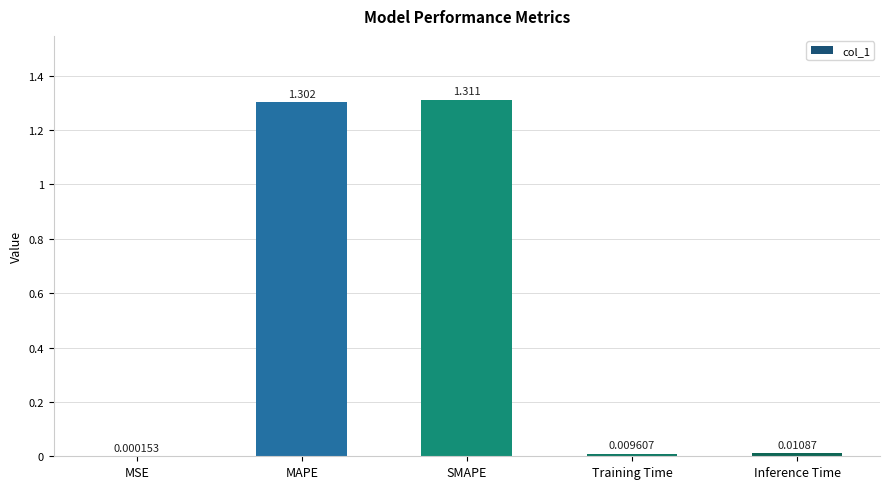

Which label corresponds to the largest value in the chart?

SMAPE